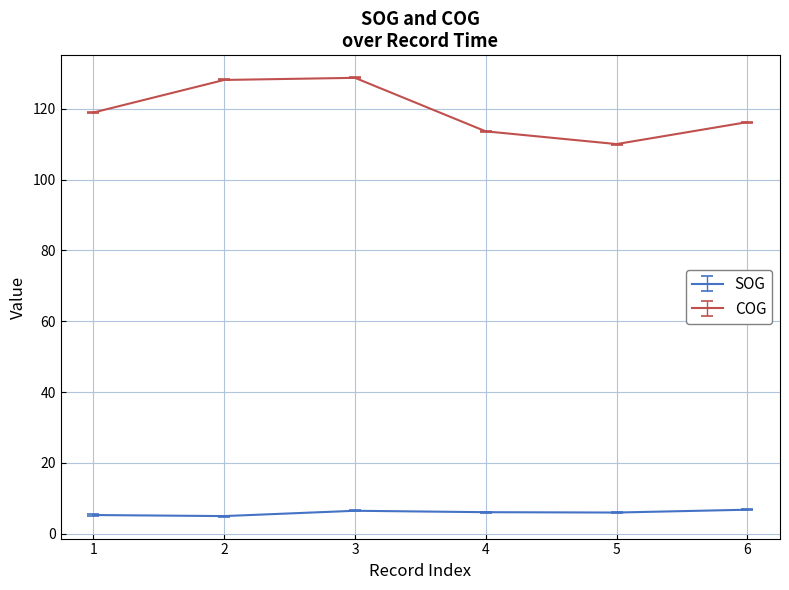

How many lines are shown in the chart?

2